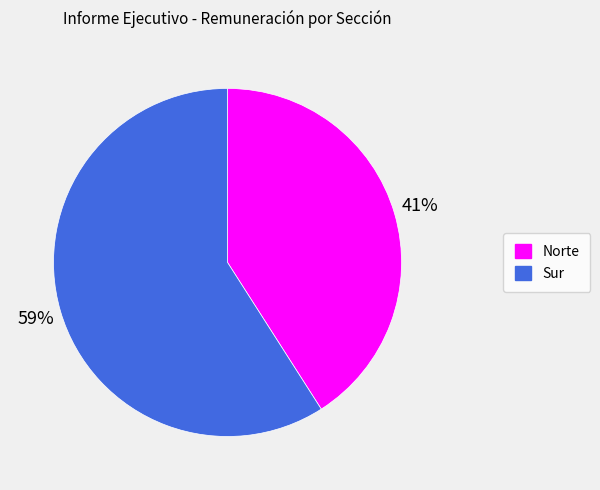

Which slice represents more than half of the pie?

Sur